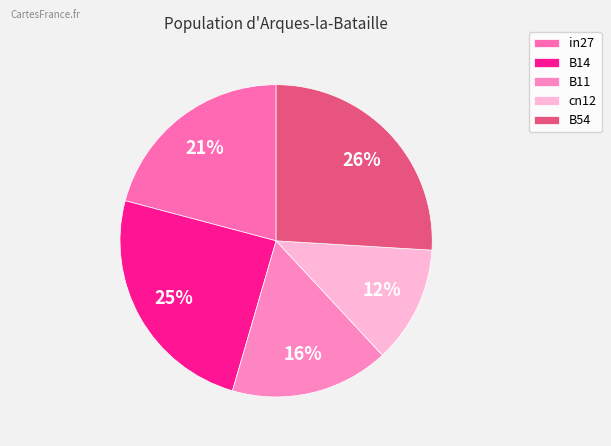

True or false: B54 accounts for 26% of the total.

True